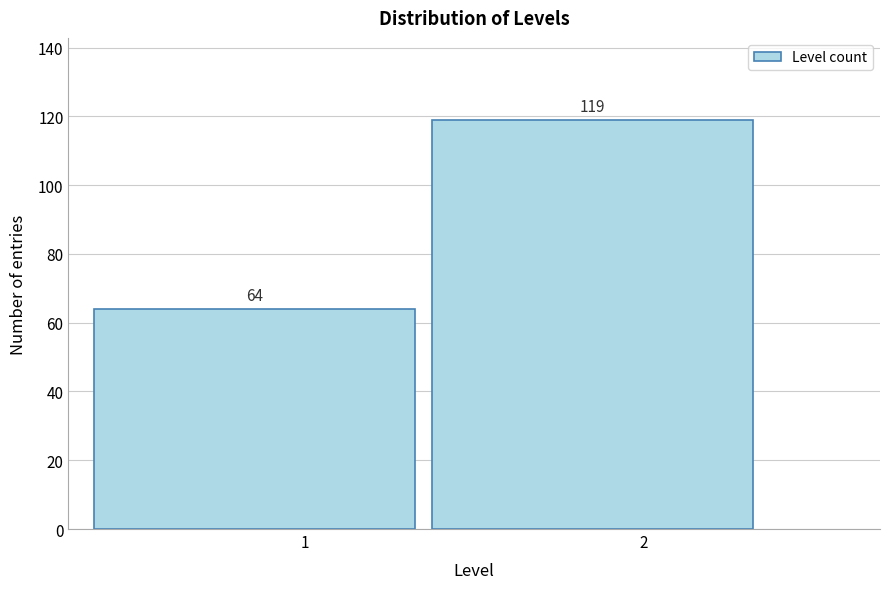

Reading left to right, list all the values displayed in this chart.

64	119